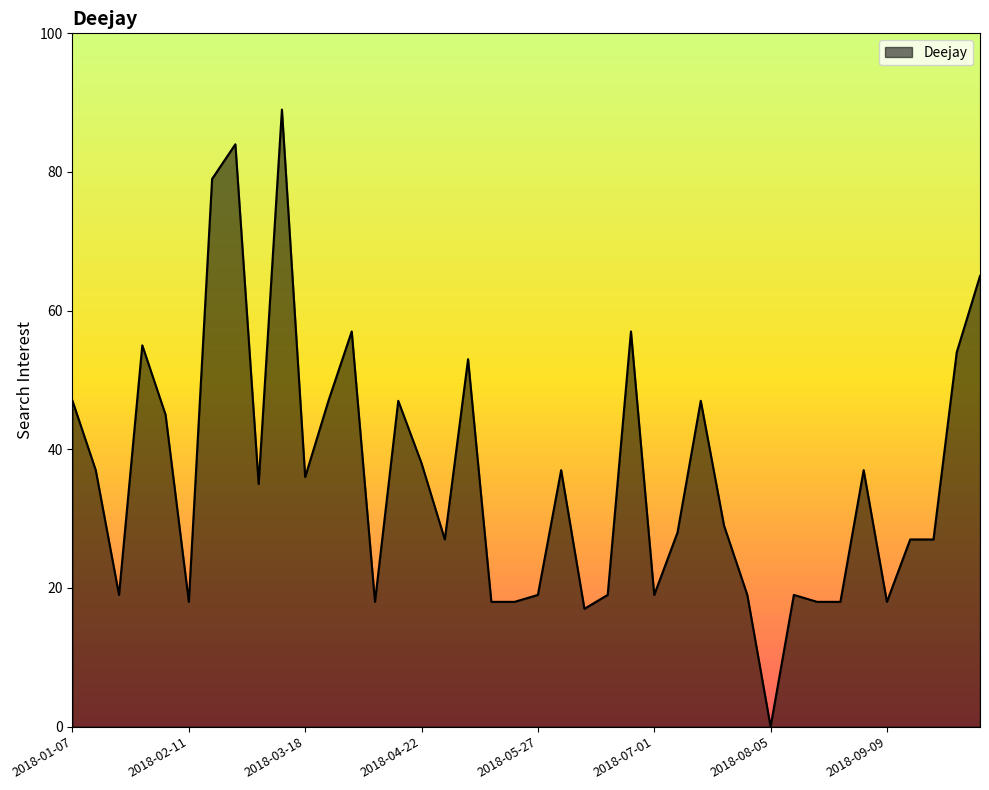

What is the maximum value shown in the chart?

89